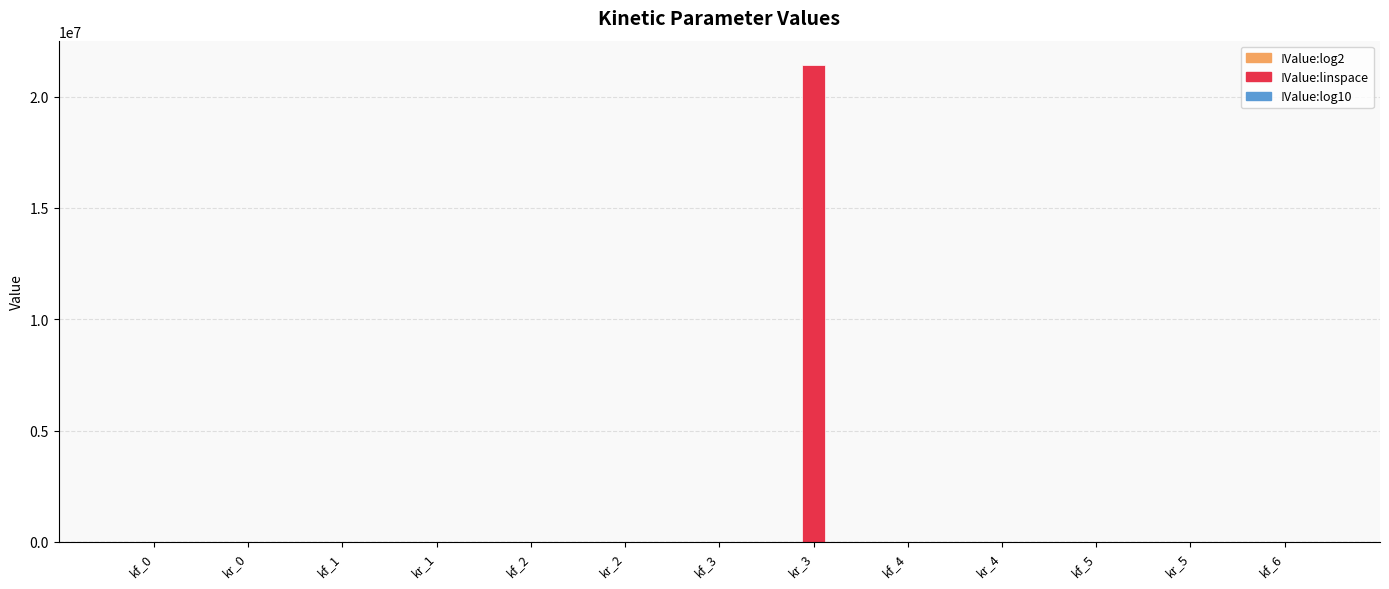

Which series has the largest total across all categories?

!Value:linspace